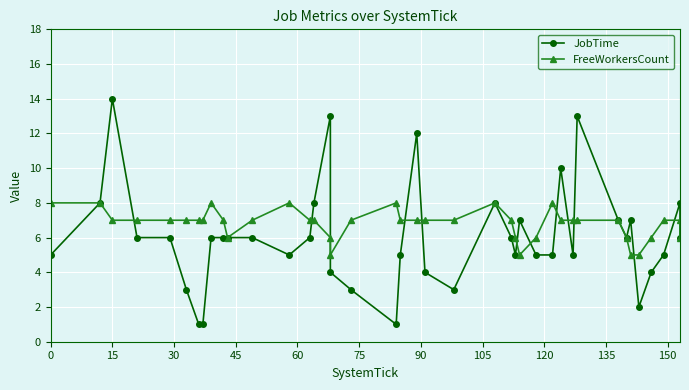

How many FreeWorkersCount values are between 6 and 7?

29